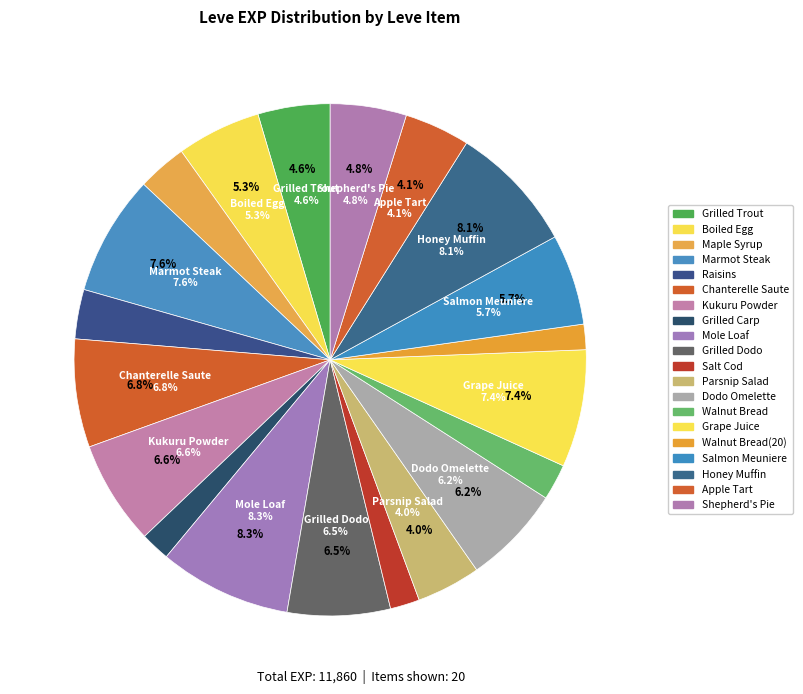

To the nearest percent, what is the combined percentage of Raisins and Maple Syrup?

6%